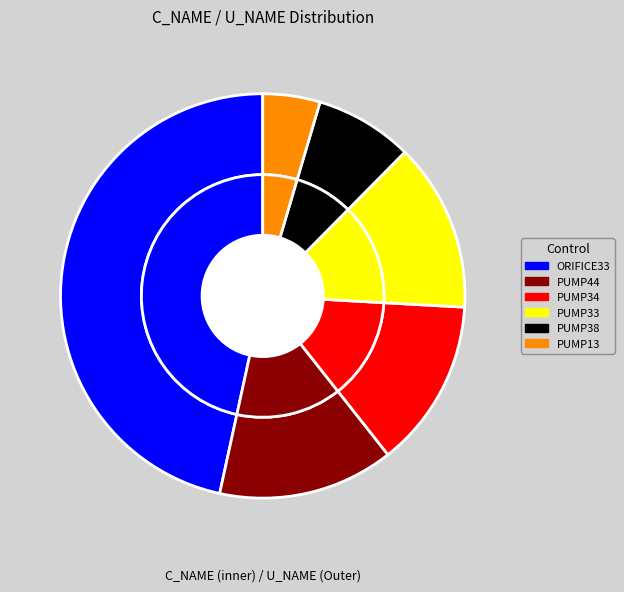

To the nearest percent, what percentage of the pie is PUMP38@2909-5007?

8%